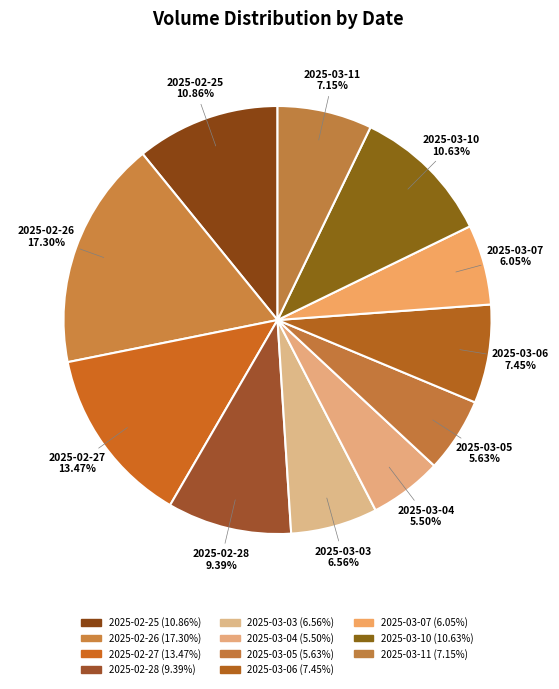

Is the sum of 2025-03-03 and 2025-02-26 greater than half?

No